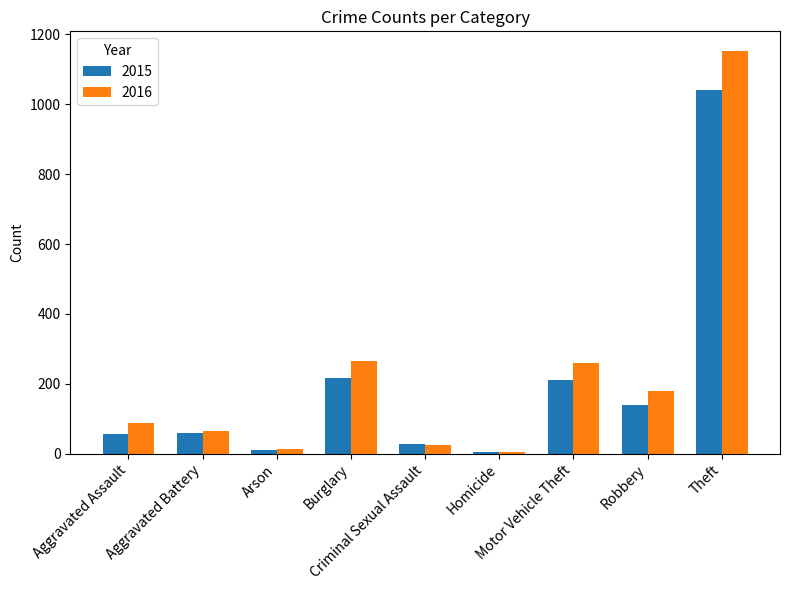

List the series in order of their peak value, lowest first.

2015, 2016